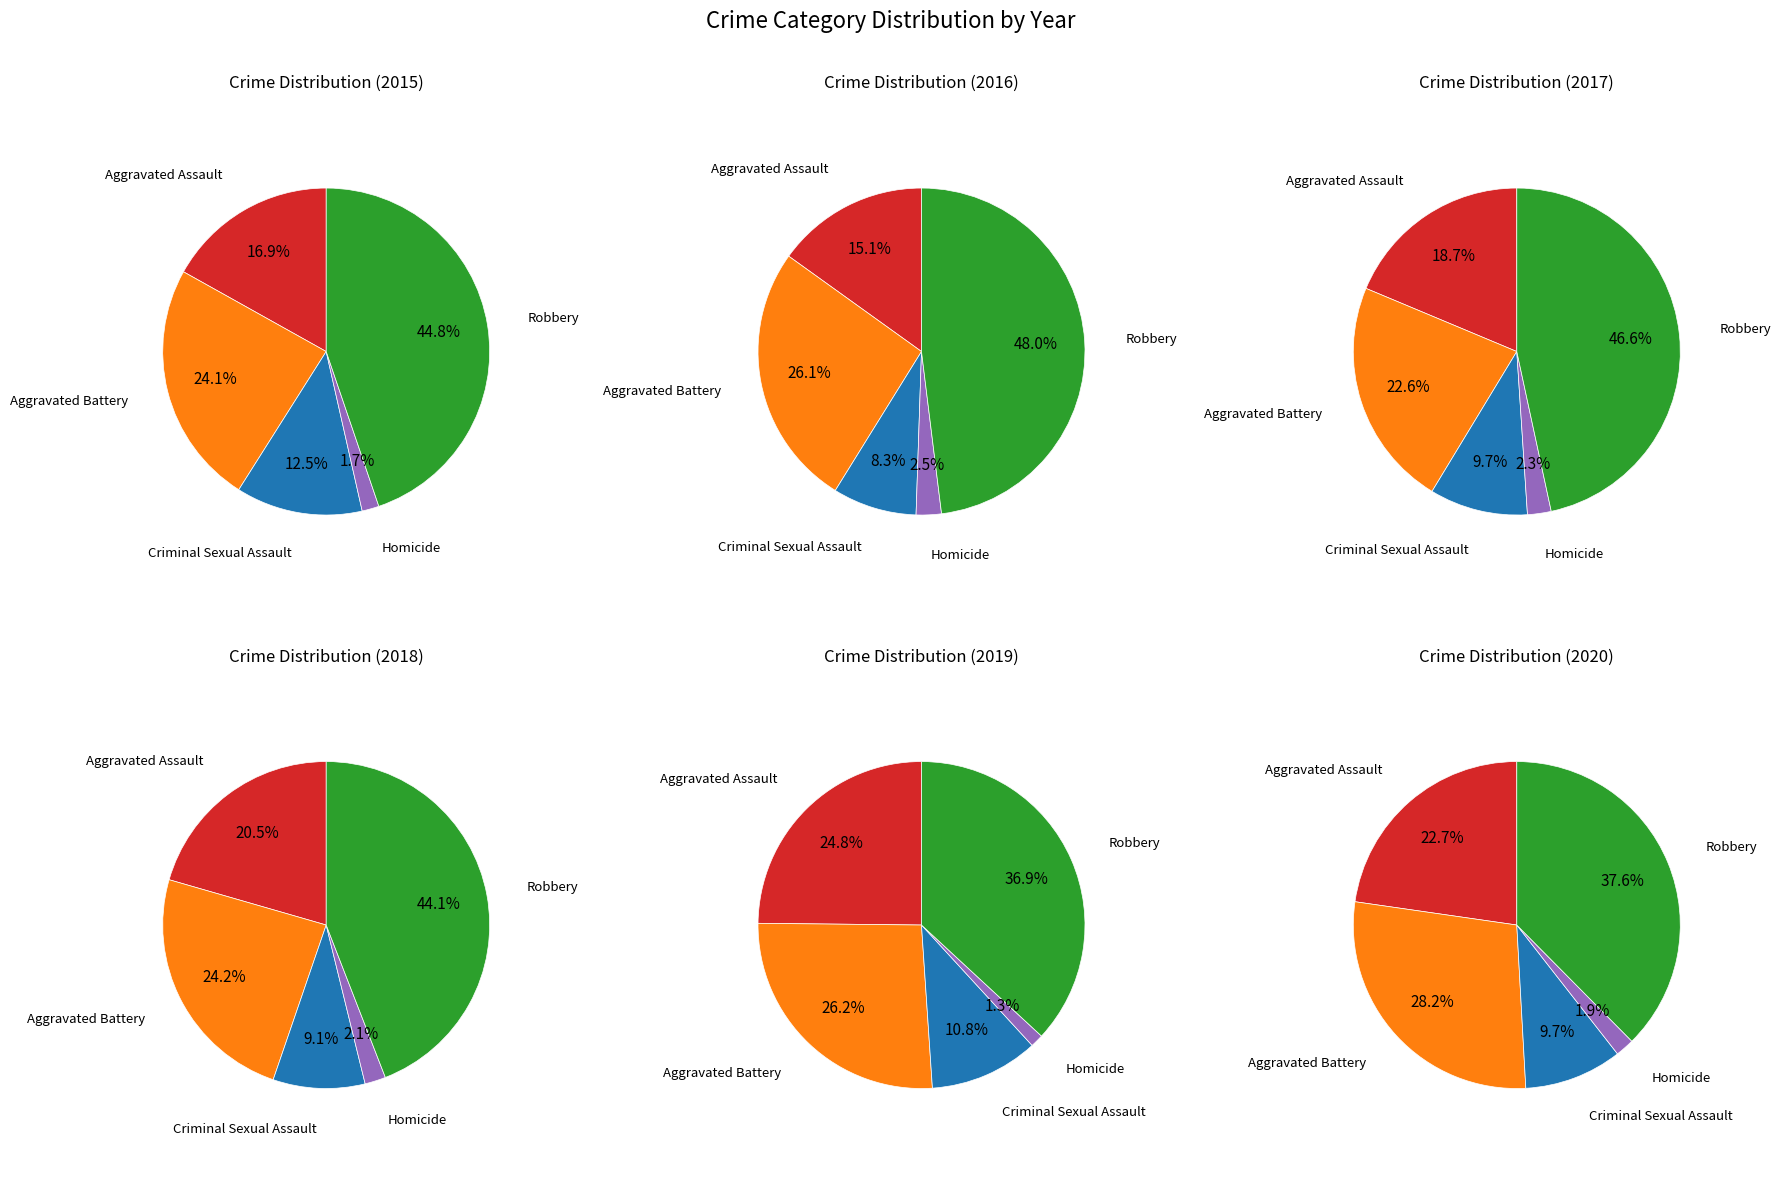

How many segments does this pie chart have?

5